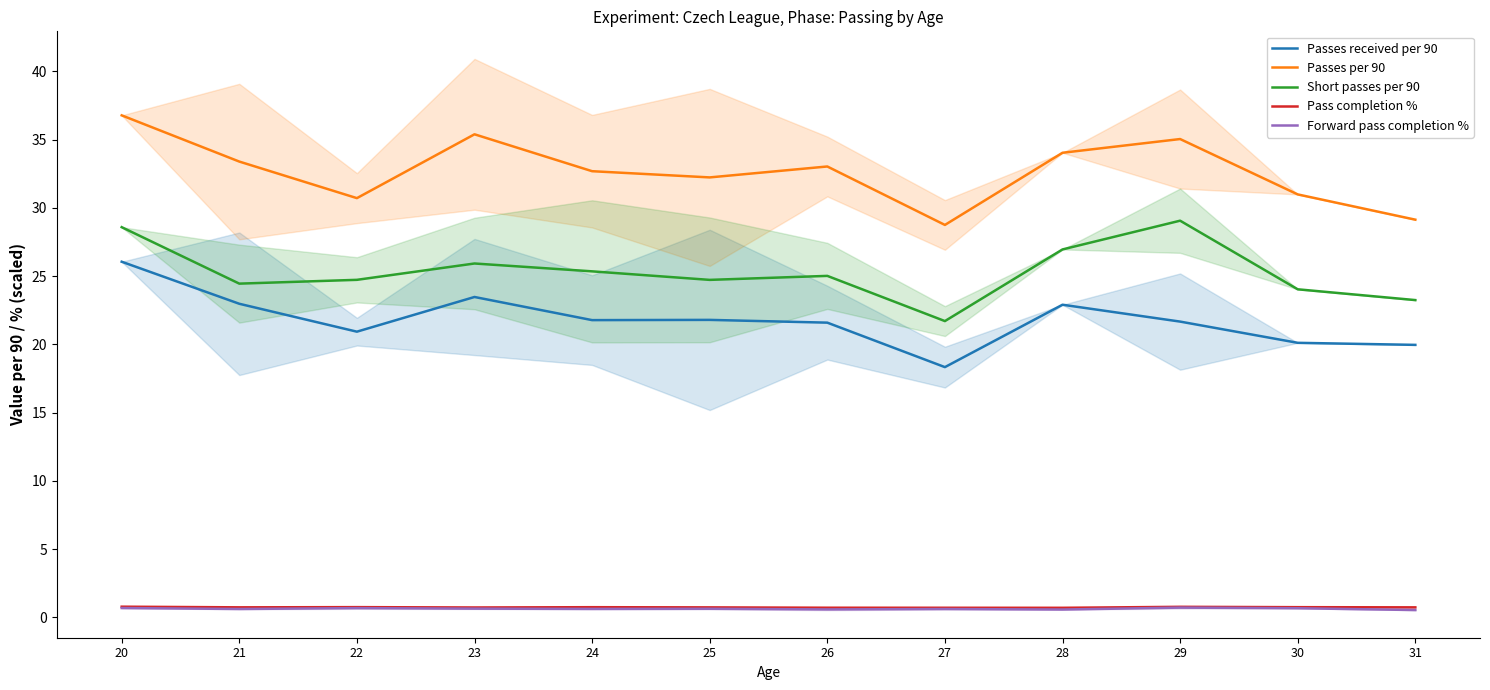

What is the average value of the Short passes per 90 series?

25.3